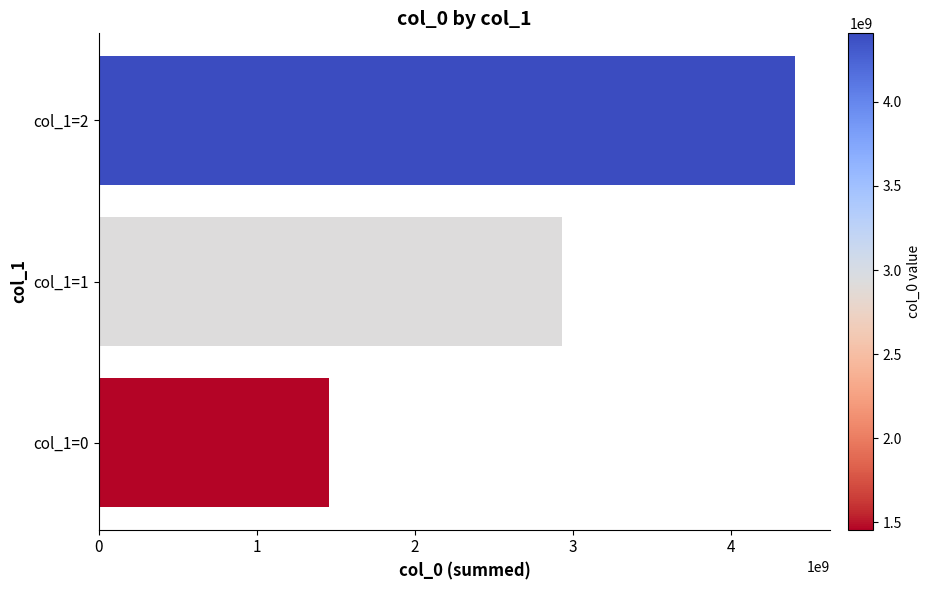

What is the sum of all values?

8796398926